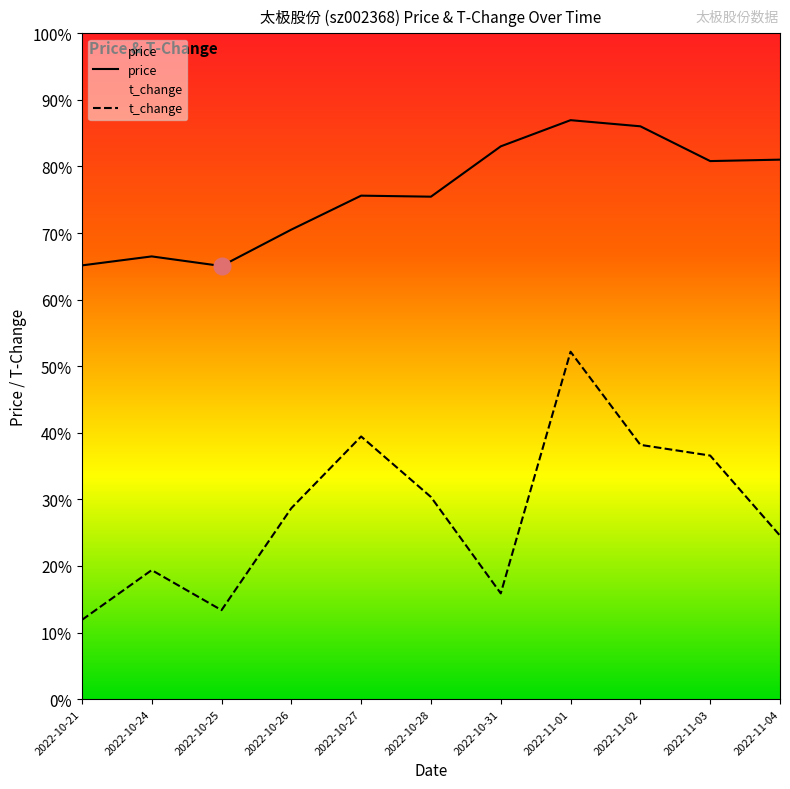

True or false: price and t_change intersect in this chart.

False